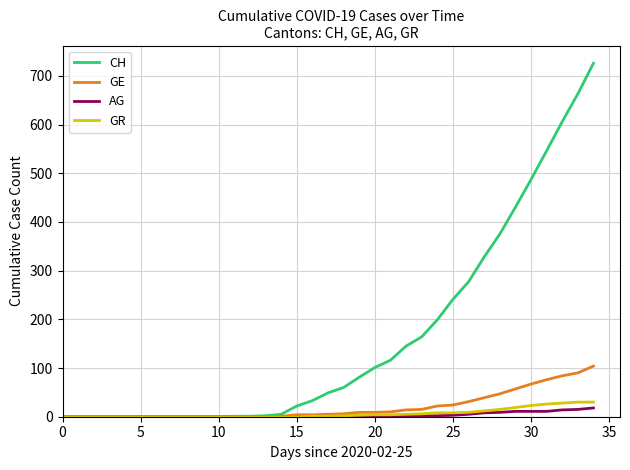

How many lines are shown in the chart?

4